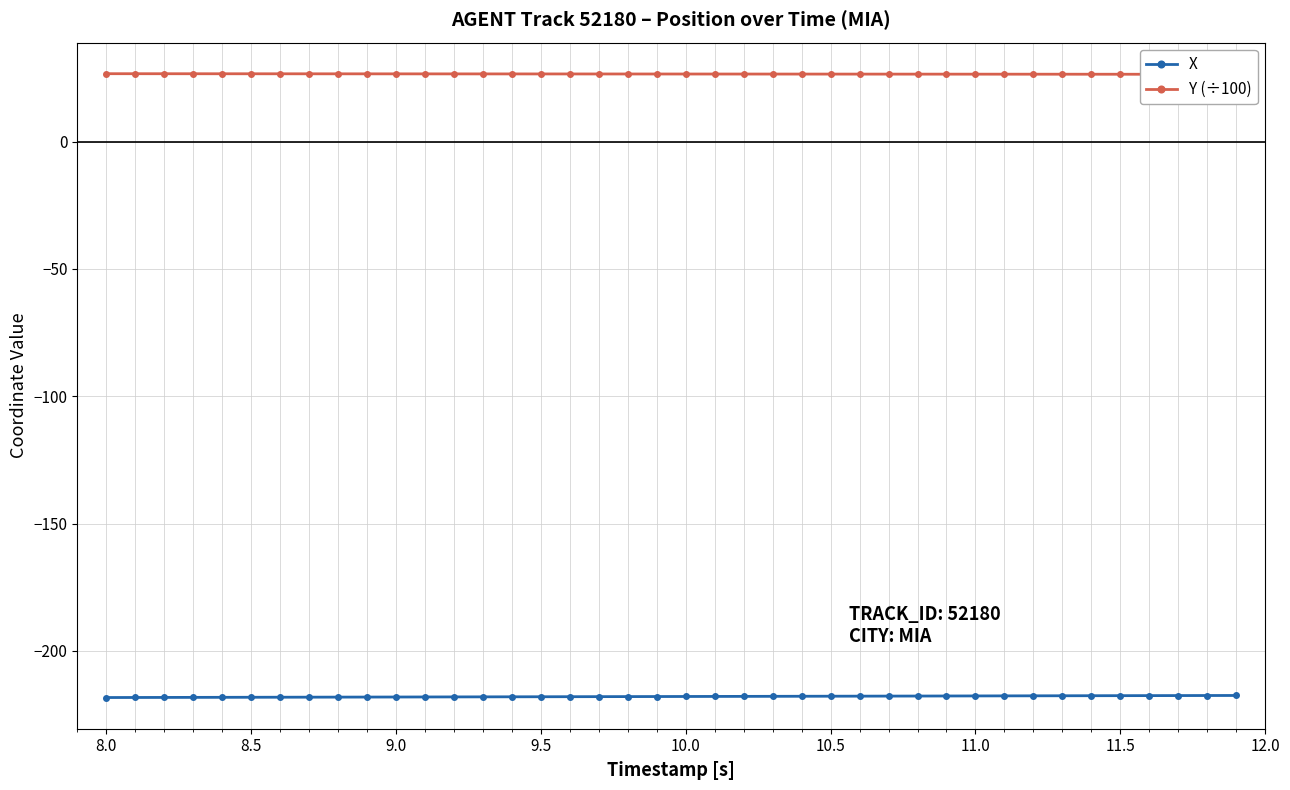

What is the highest value of the X series?

-217.5